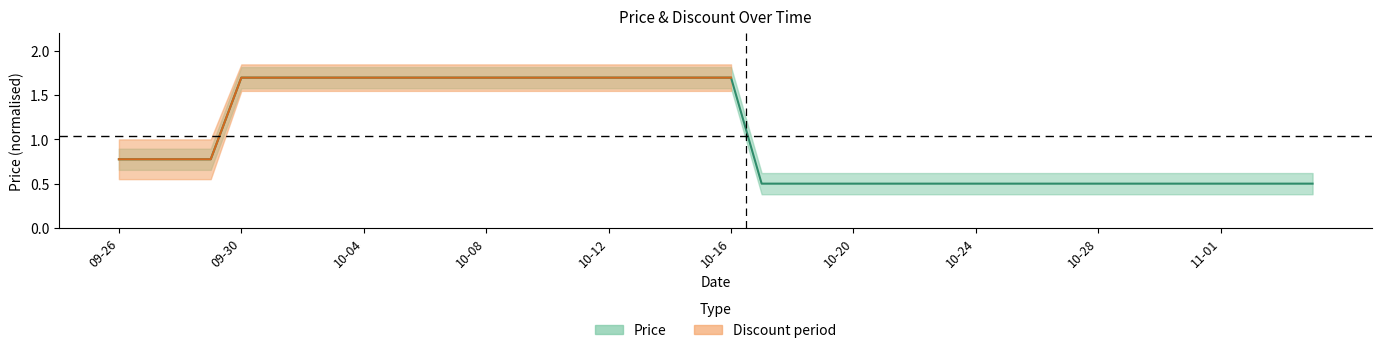

What is the difference between the values at 2023-10-15 and 2023-10-30?

1.2